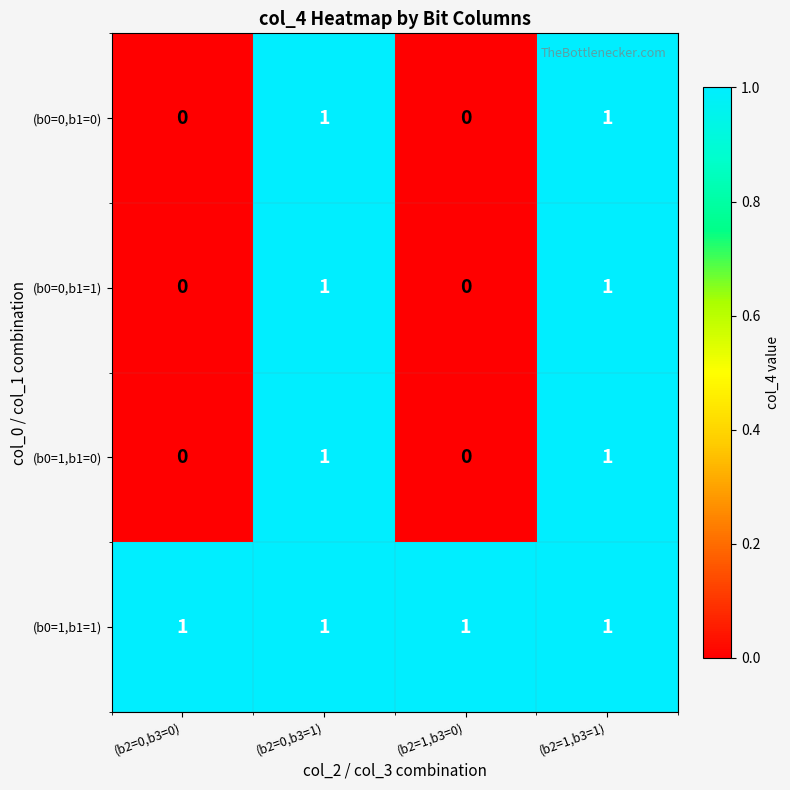

Is the value of (b0=0,b1=0) at (b2=1,b3=0) greater than the value of (b0=1,b1=1) at (b2=0,b3=0)?

No